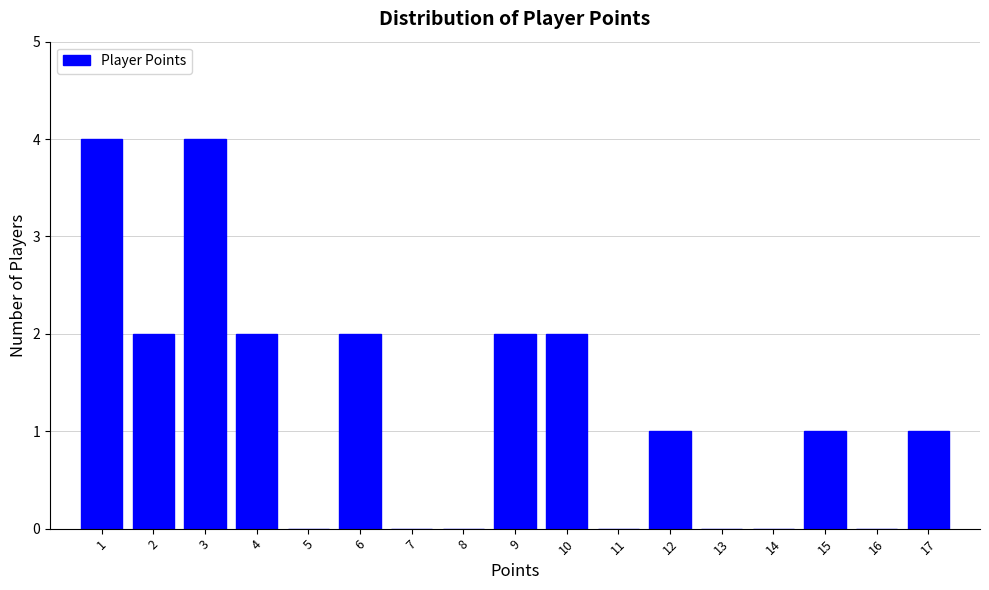

Reading left to right, transcribe this chart: for each bar, give the range it covers on the x-axis and its height. The values are not printed on the chart, so give them approximately, as read against the axis.

0.5 to 1.5: 4
1.5 to 2.5: 2
2.5 to 3.5: 4
3.5 to 4.5: 2
4.5 to 5.5: 0
5.5 to 6.5: 2
6.5 to 7.5: 0
7.5 to 8.5: 0
8.5 to 9.5: 2
9.5 to 10.5: 2
10.5 to 11.5: 0
11.5 to 12.5: 1
12.5 to 13.5: 0
13.5 to 14.5: 0
14.5 to 15.5: 1
15.5 to 16.5: 0
16.5 to 17.5: 1